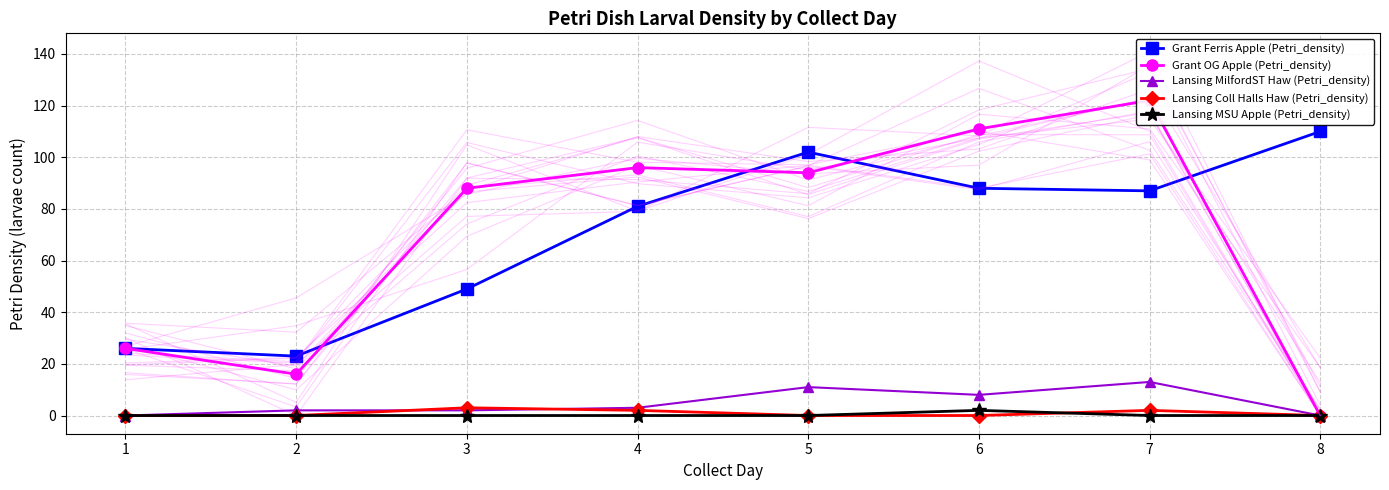

Reading right to left, transcribe all the data shown in this chart.

Grant Ferris Apple (Petri_density): 8=110	7=87	6=88	5=102	4=81	3=49	2=23	1=26
Grant OG Apple (Petri_density): 8=0	7=122	6=111	5=94	4=96	3=88	2=16	1=26
Lansing MilfordST Haw (Petri_density): 8=0	7=13	6=8	5=11	4=3	3=2	2=2	1=0
Lansing Coll Halls Haw (Petri_density): 8=0	7=2	6=0	5=0	4=2	3=3	2=0	1=0
Lansing MSU Apple (Petri_density): 8=0	7=0	6=2	5=0	4=0	3=0	2=0	1=0